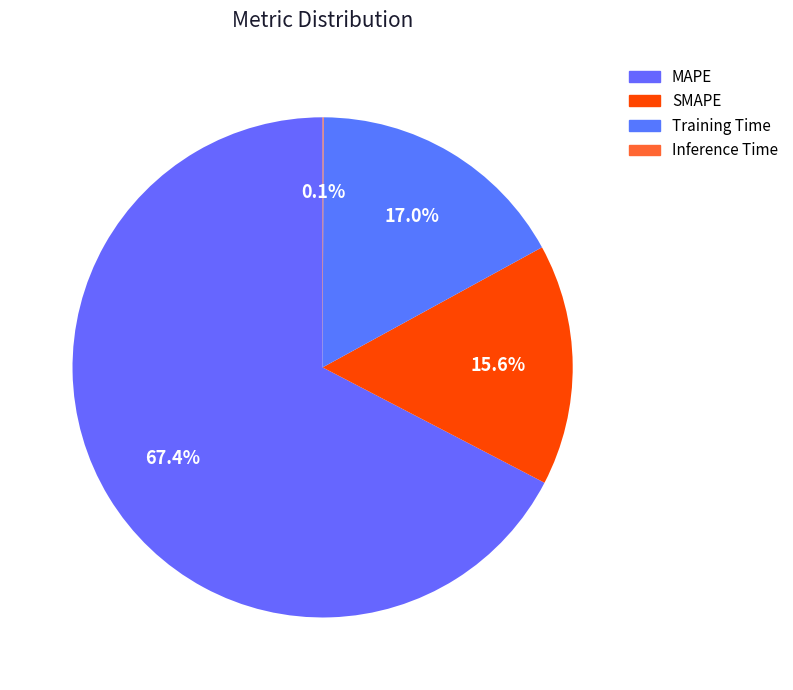

The Inference Time slice represents 0% of the pie. True or false?

True